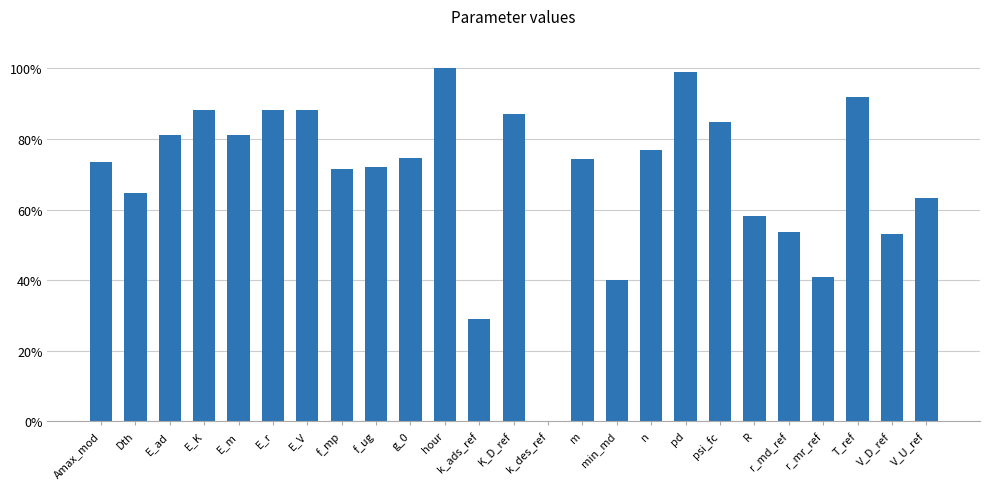

True or false: the data shows 28.8 at Amax_mod.

False